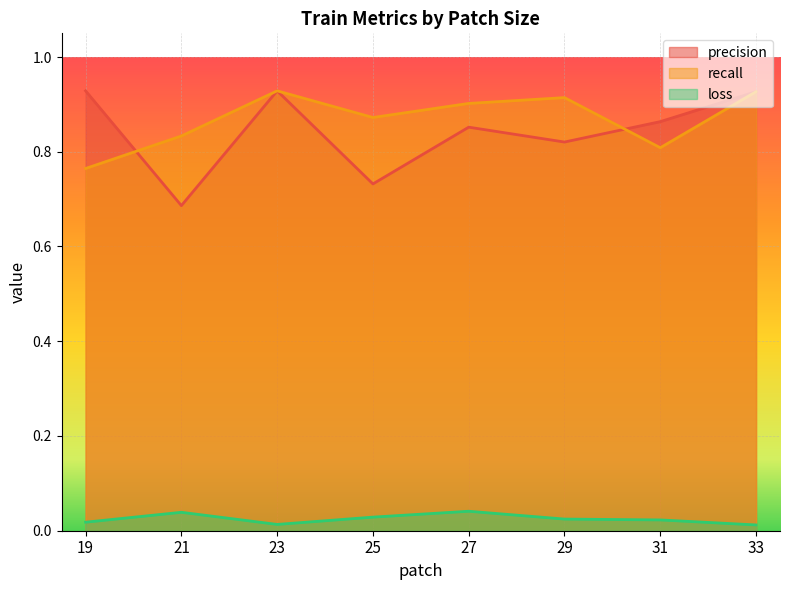

Where is the first local minimum for precision?

21